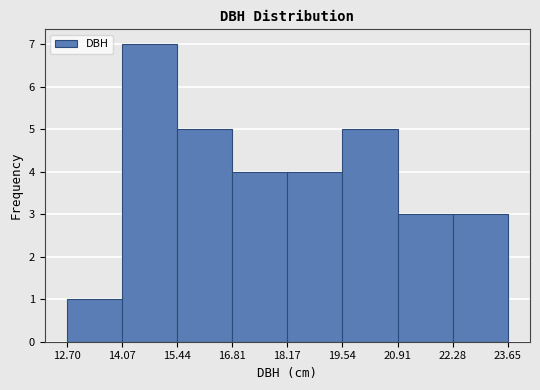

What is the height of the bar covering 14.07 to 15.44 on the x-axis? The values are not printed on the chart, so give them approximately, as read against the axis.

7